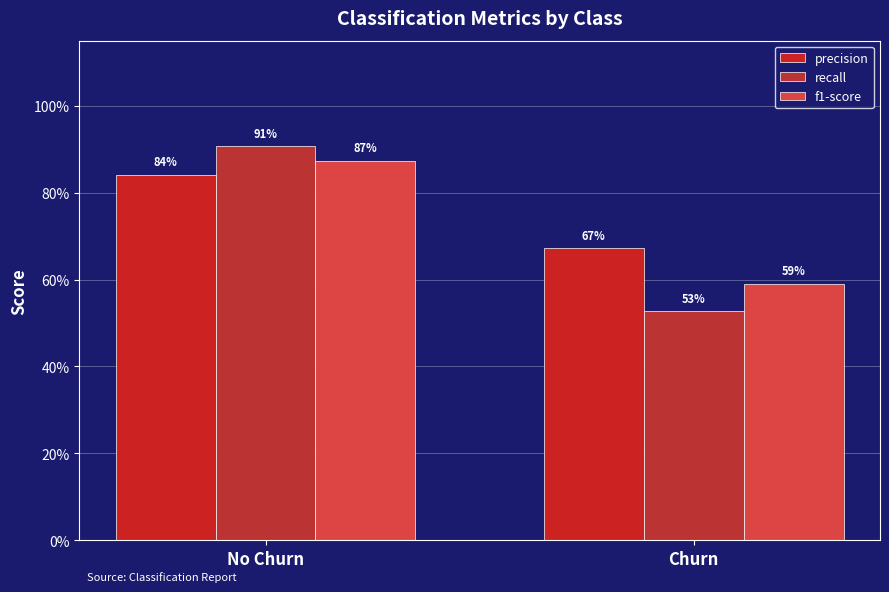

What is the label of the 2nd bar from the right?

No Churn